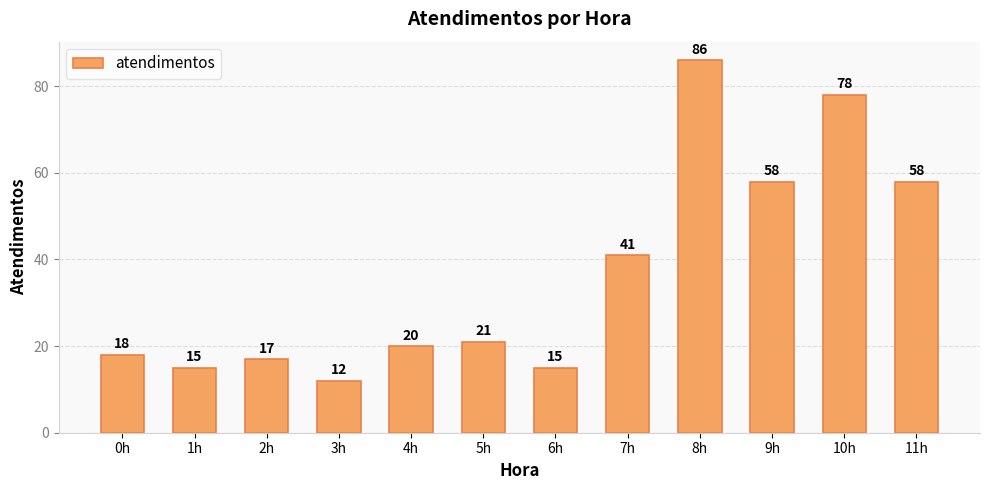

What is the label of the 11th bar from the right?

1h